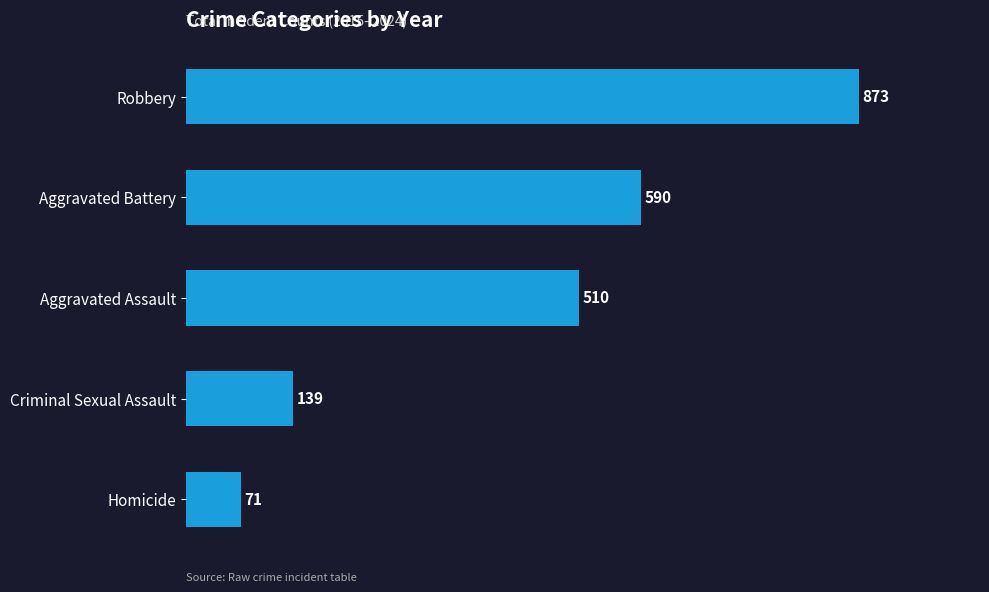

What is the sum of all values?

2183